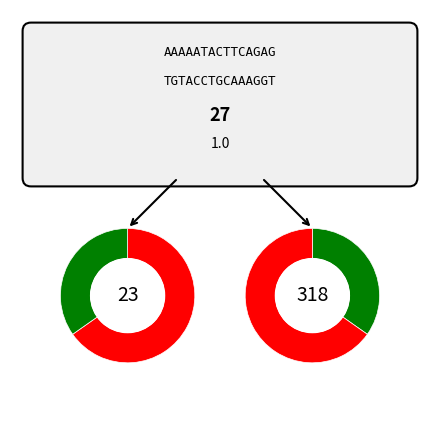

Does any single category account for the majority?

Yes